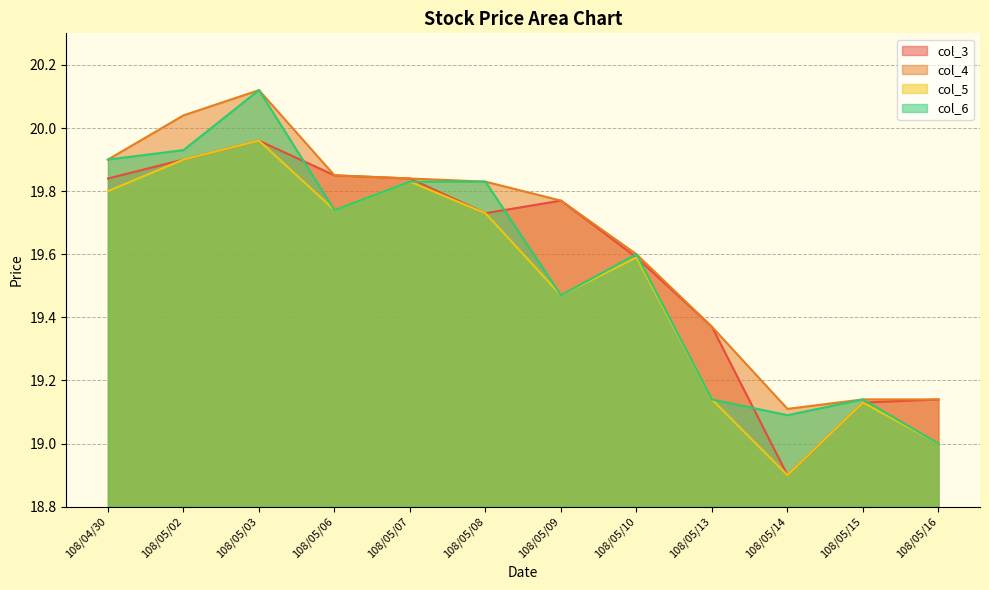

True or false: col_5 and col_4 intersect in this chart.

False